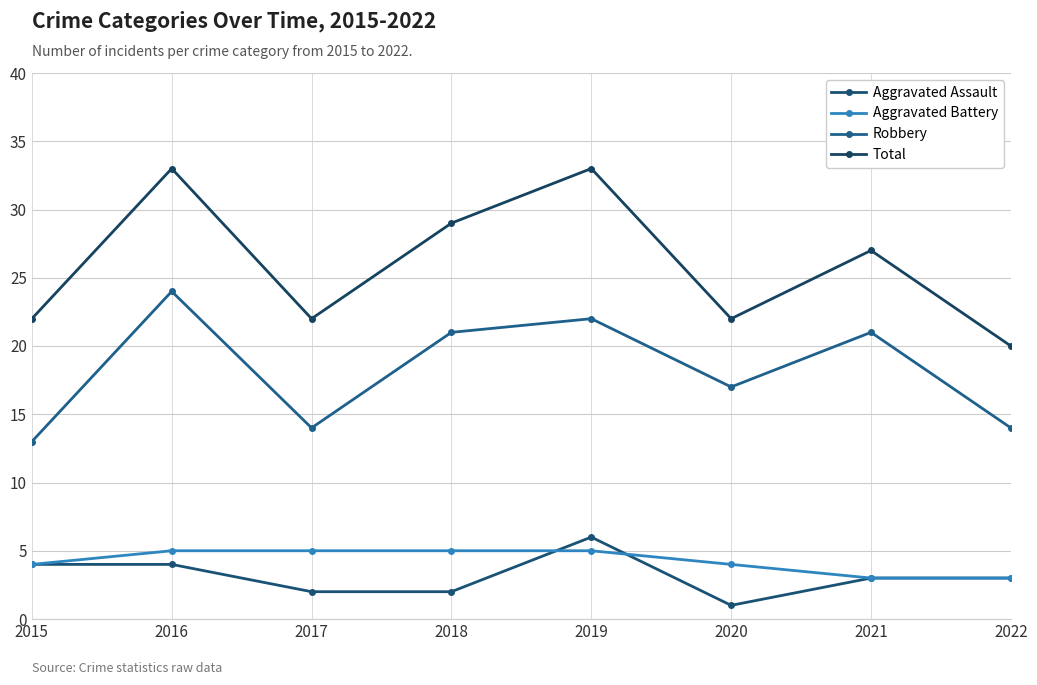

Reading right to left, list all the values displayed in this chart.

Aggravated Assault: 2022=3	2021=3	2020=1	2019=6	2018=2	2017=2	2016=4	2015=4
Aggravated Battery: 2022=3	2021=3	2020=4	2019=5	2018=5	2017=5	2016=5	2015=4
Robbery: 2022=14	2021=21	2020=17	2019=22	2018=21	2017=14	2016=24	2015=13
Total: 2022=20	2021=27	2020=22	2019=33	2018=29	2017=22	2016=33	2015=22